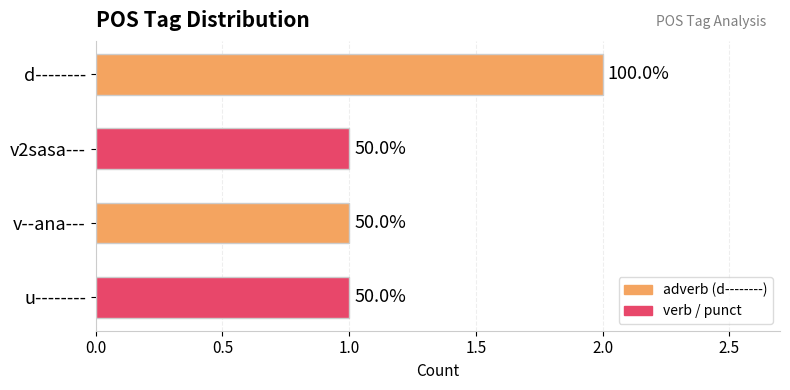

Are the bars horizontal?

Yes